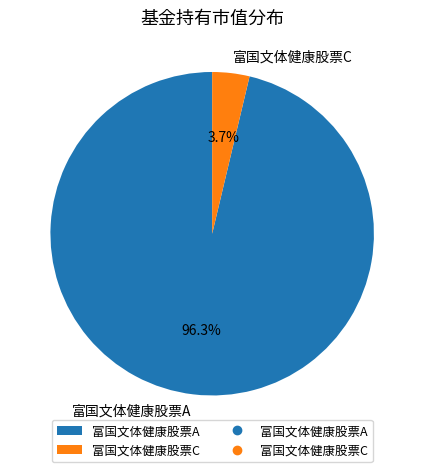

Between 富国文体健康股票A and 富国文体健康股票C, which is larger?

富国文体健康股票A